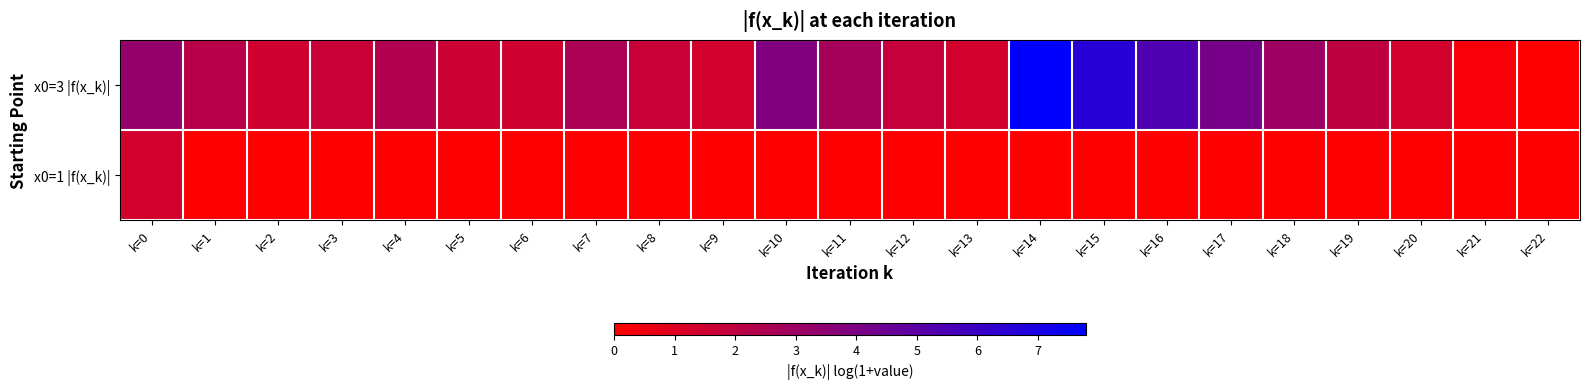

Which series has the widest spread of values?

x0=3 |f(x_k)|